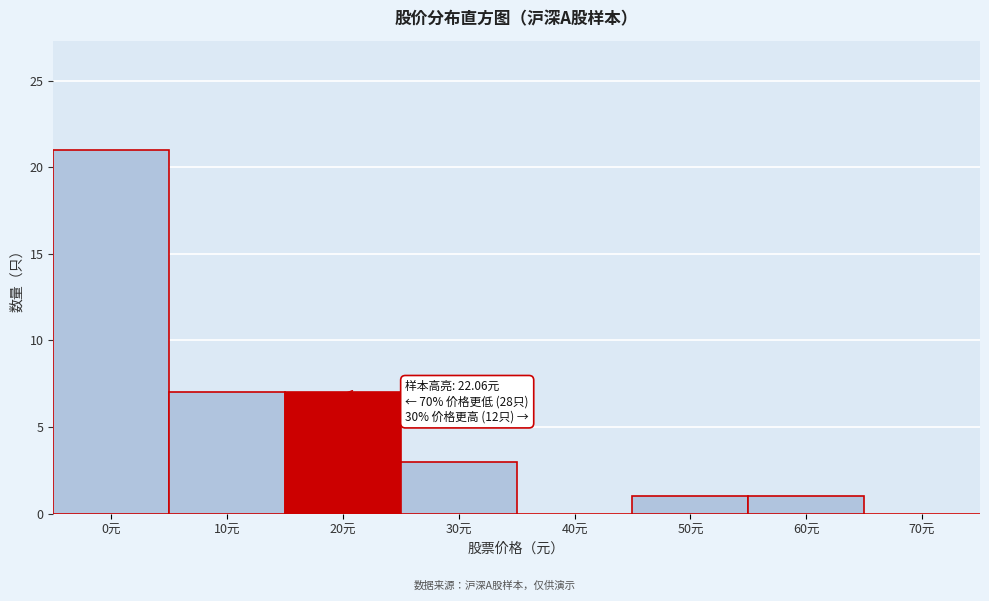

Reading left to right, list all the values displayed in this chart.

0元=21	10元=7	20元=7	30元=3	40元=0	50元=1	60元=1	70元=0